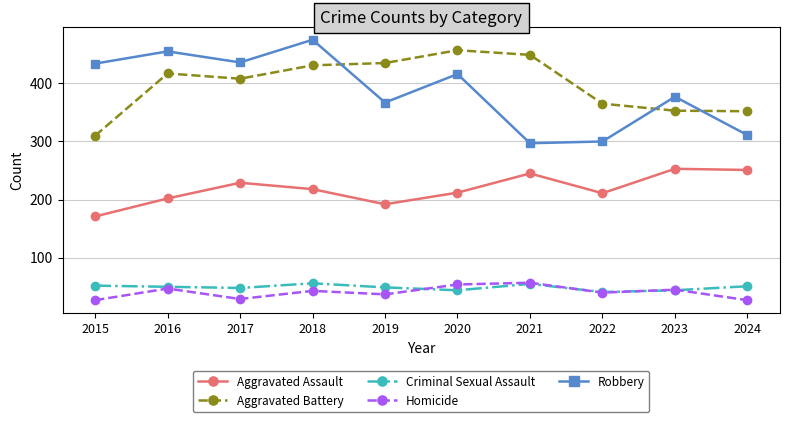

What is the difference between the second highest and minimum values in the Aggravated Assault series?

80